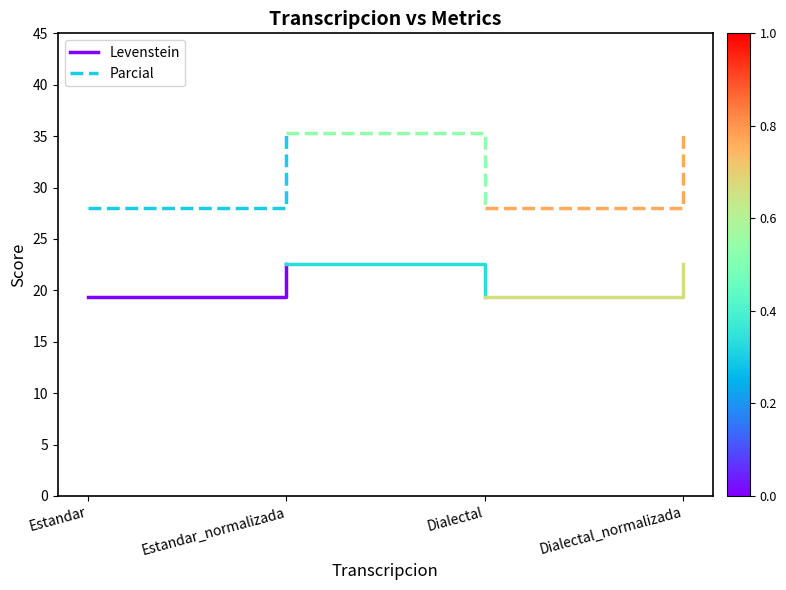

What is the label of the 2nd point from the left?

Estandar_normalizada